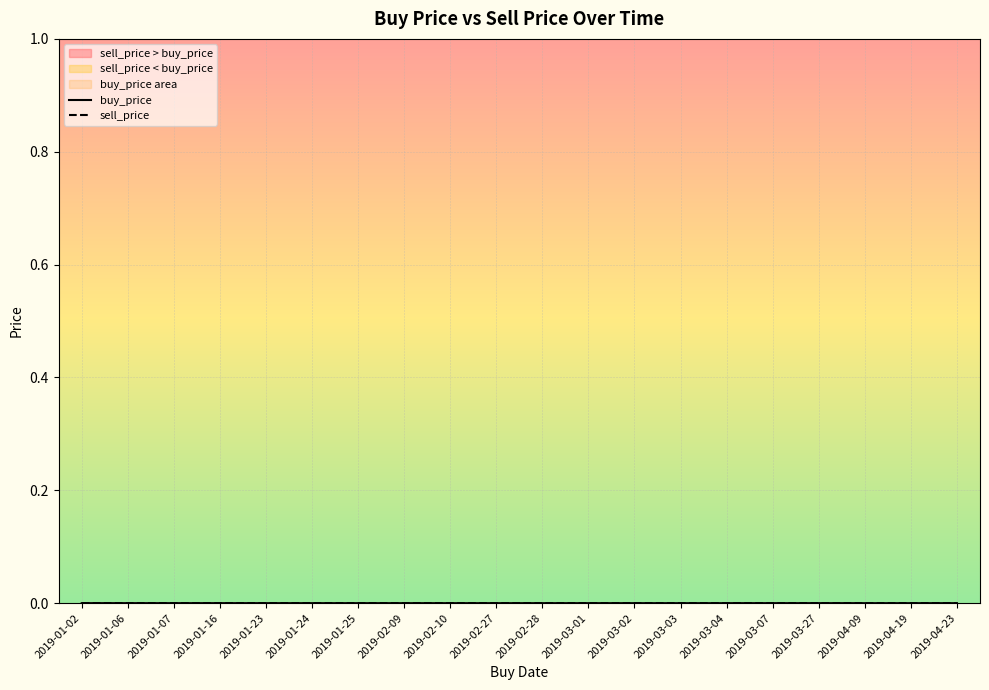

How many times do sell_price and buy_price cross each other?

7